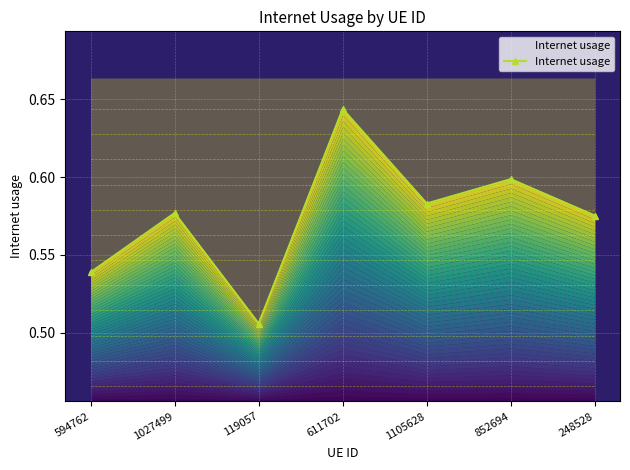

List the labels in order of value, smallest first.

119057, 594762, 248528, 1027499, 1105628, 852694, 611702